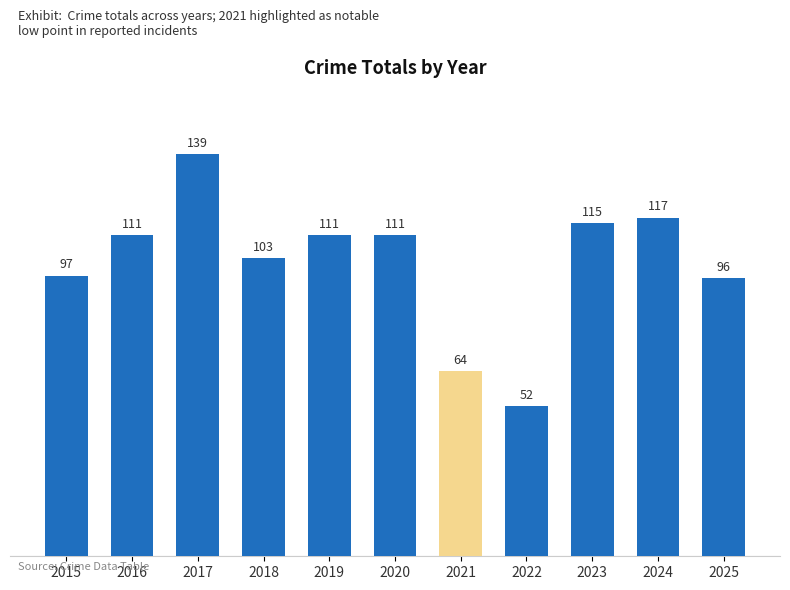

How many bars are there in total?

11